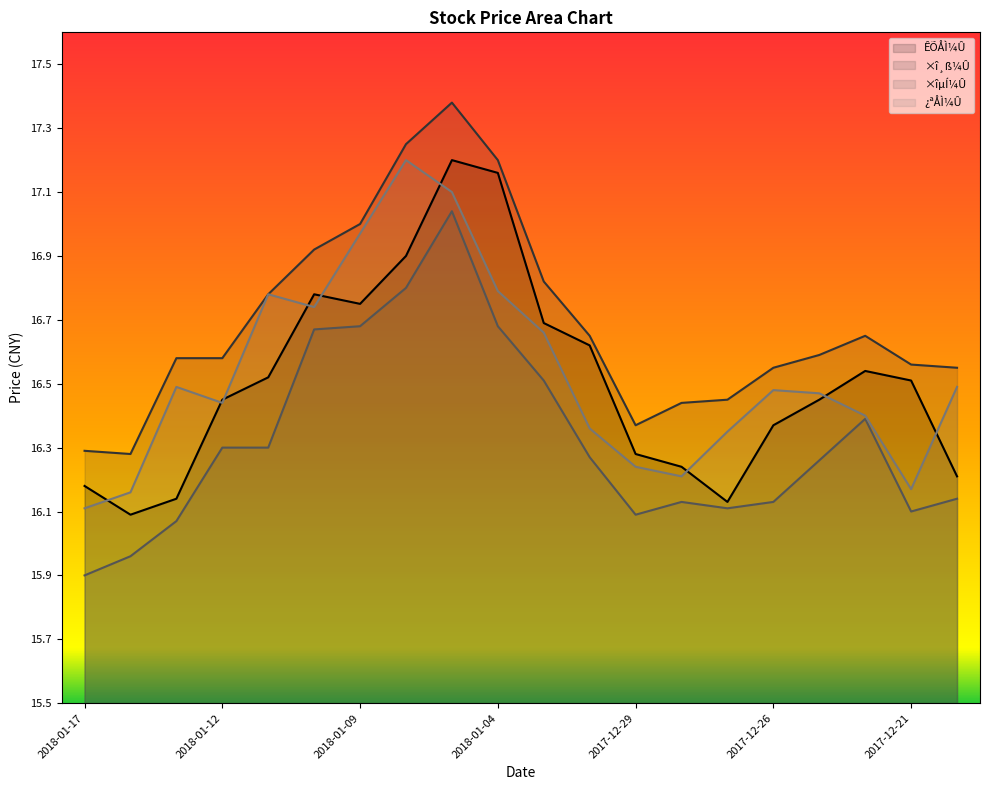

What is the value of the ×î¸ß¼Û point at the 17th from the left?

16.6